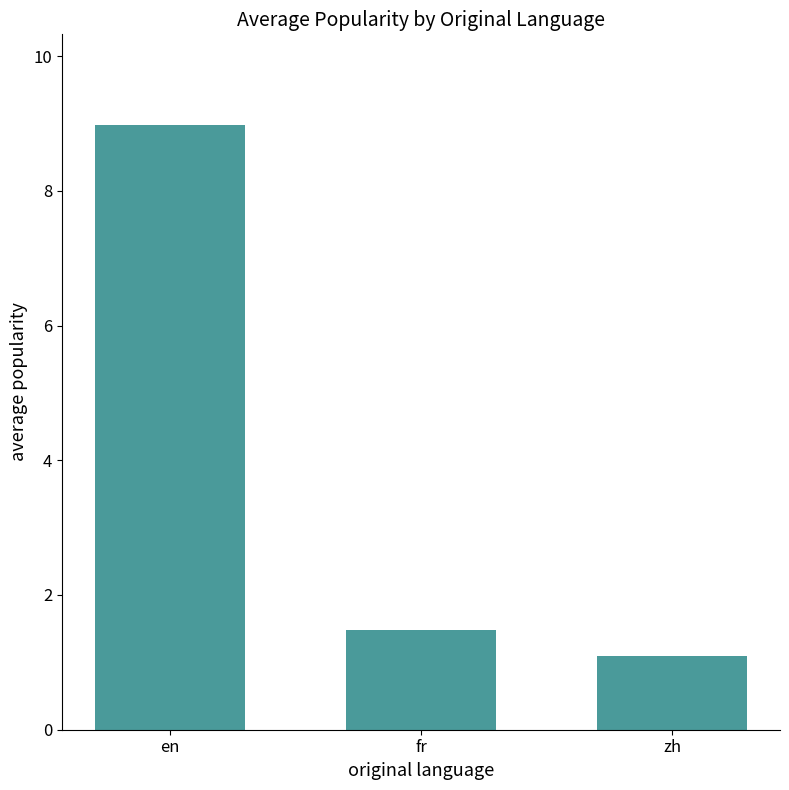

What is the smallest value displayed?

1.1